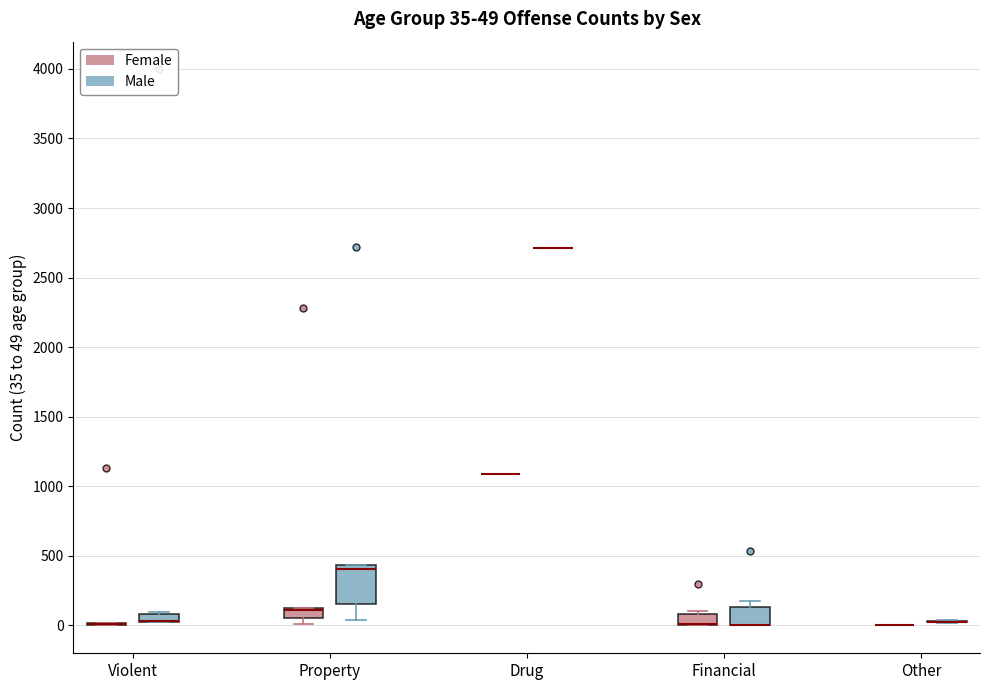

Comparing the boxes themselves (not the whiskers), which one is the tallest?

Property (Male)